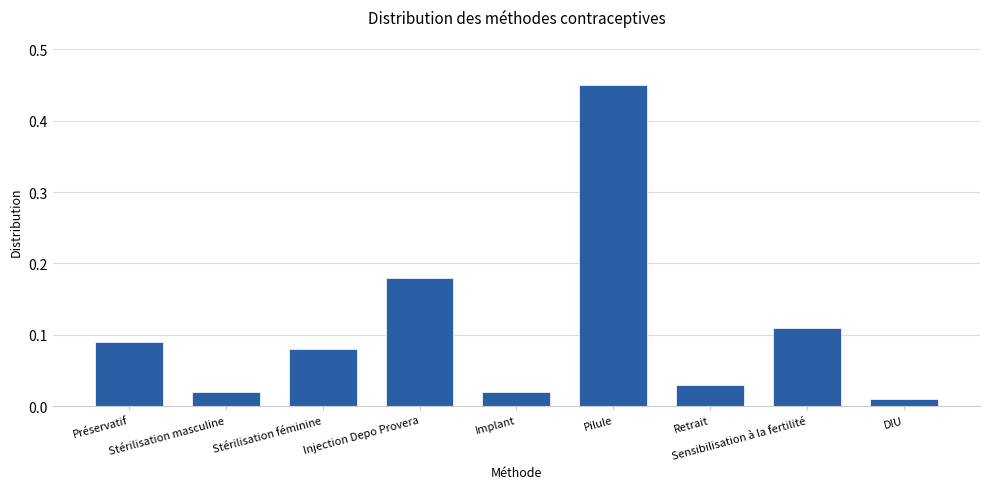

How many bars are there in total?

9